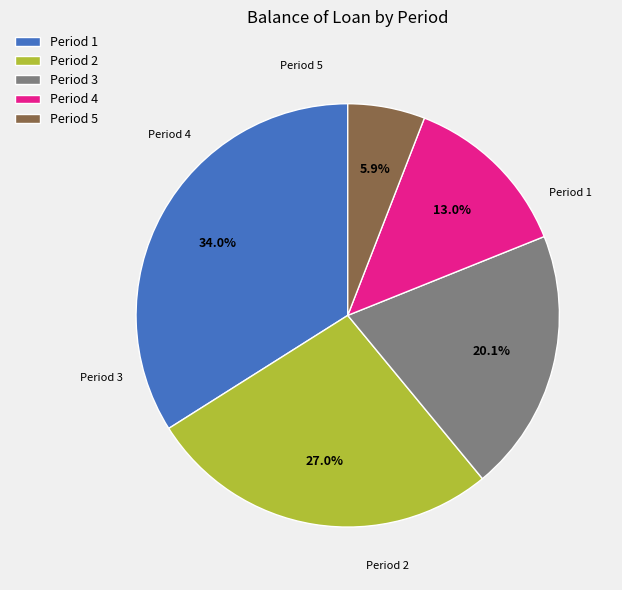

Is there any slice that represents more than half of the pie?

No